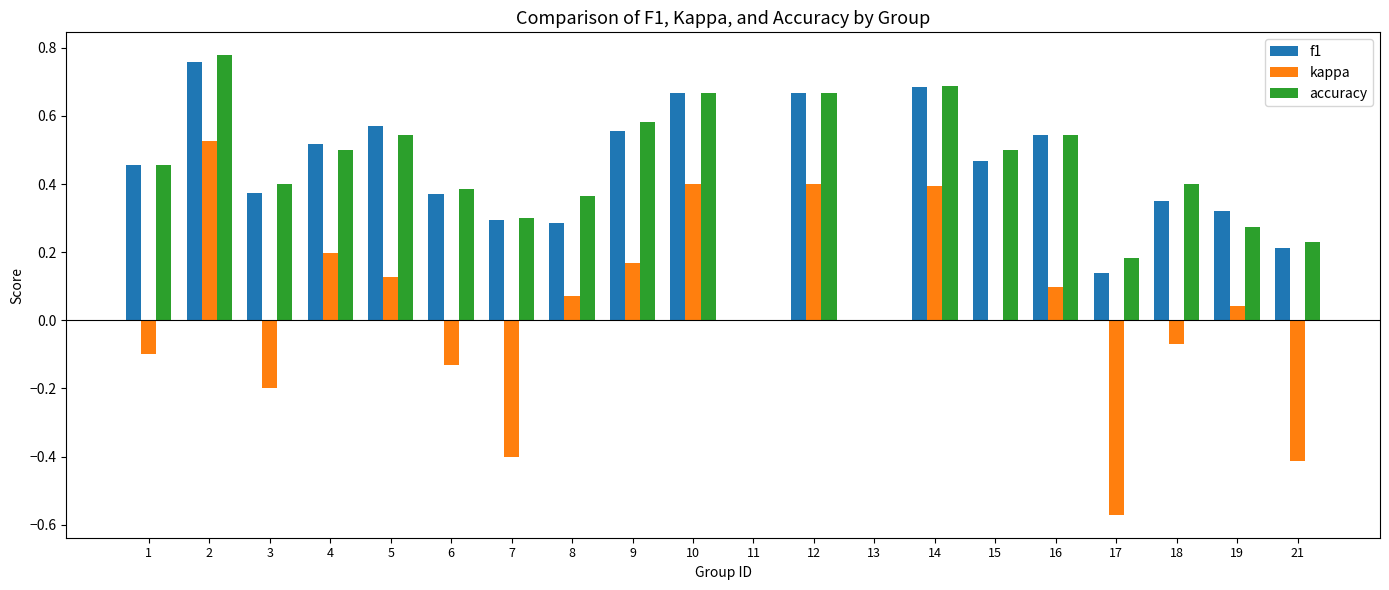

The value of f1 at 21 is 0.2. True or false?

True